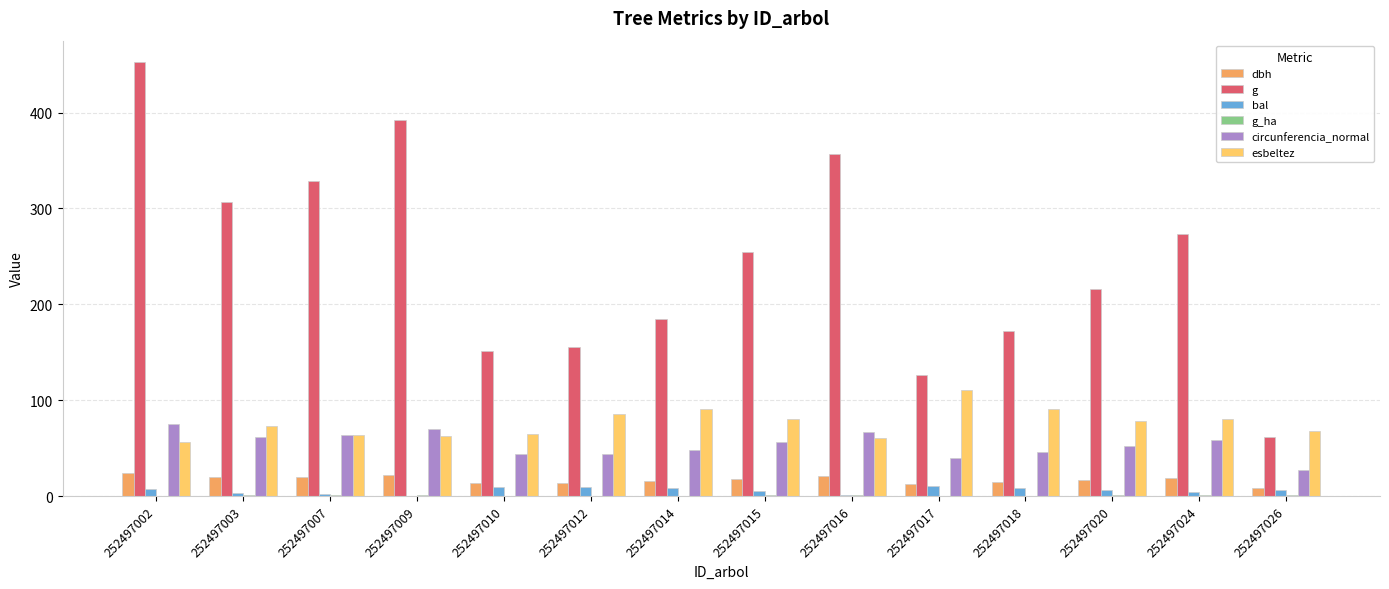

At which category is the sum across all series the highest?

252497002